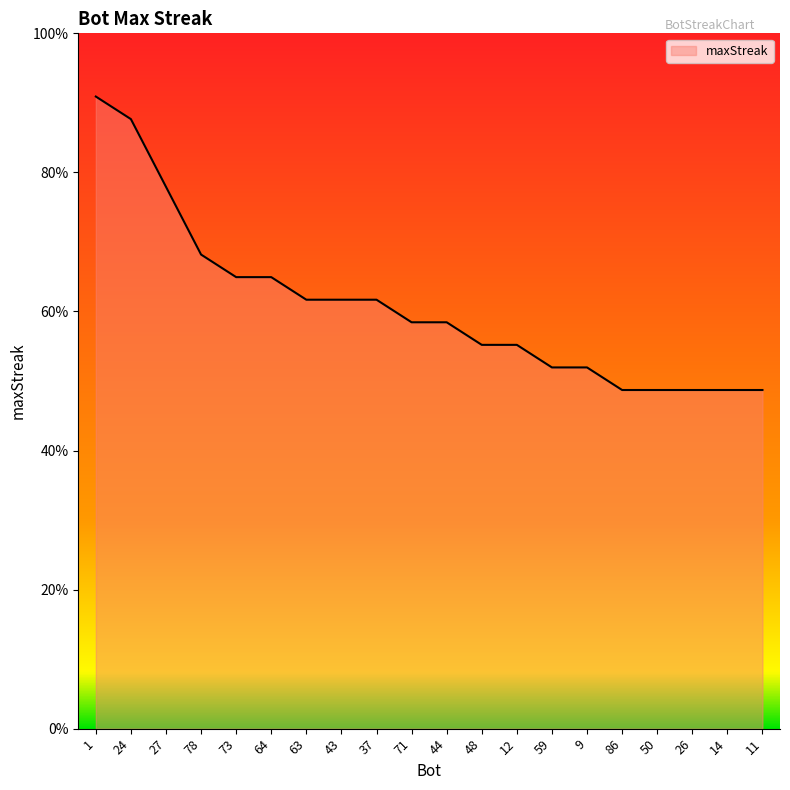

Does the chart display data point markers on the line(s)?

No